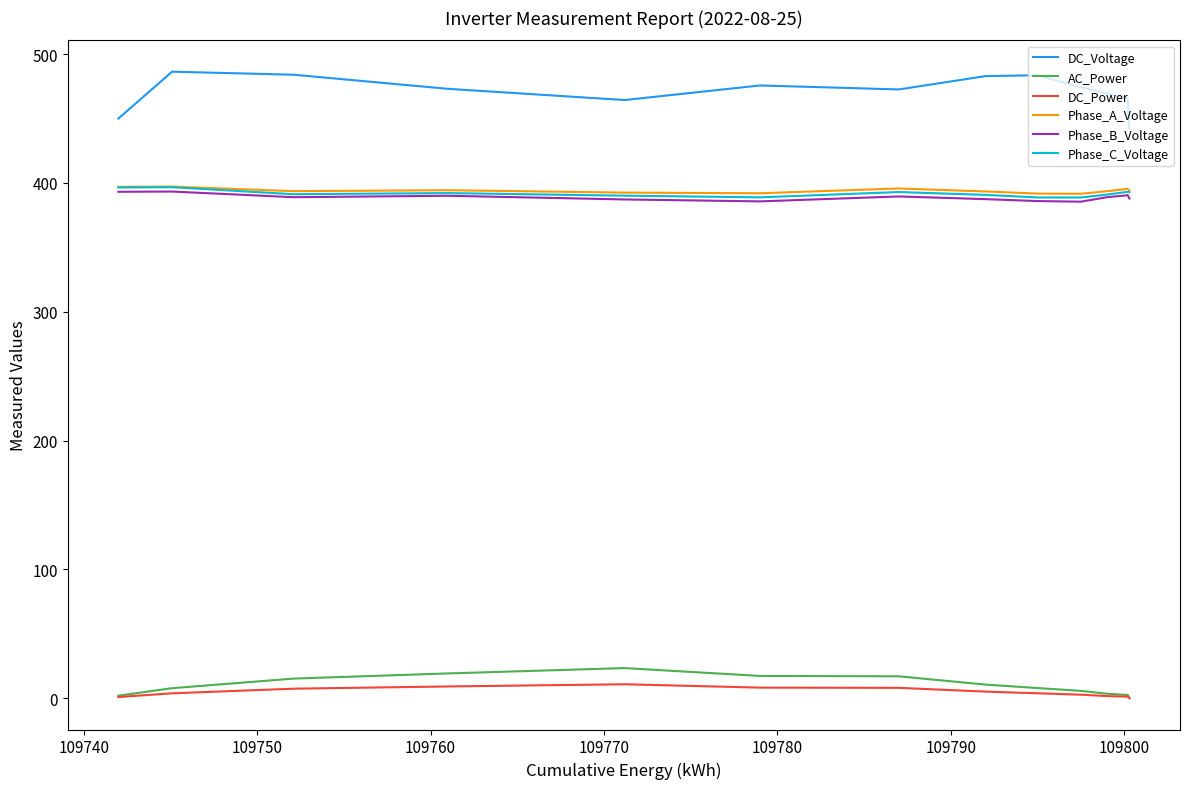

True or false: AC_Power and Phase_B_Voltage intersect in this chart.

False